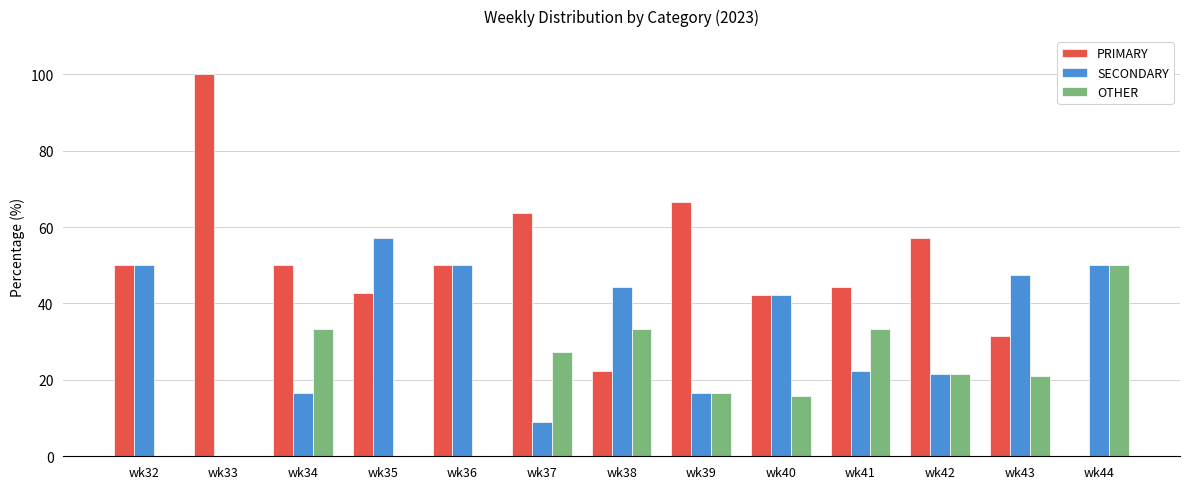

What is the total value across all series at wk36?

100.0